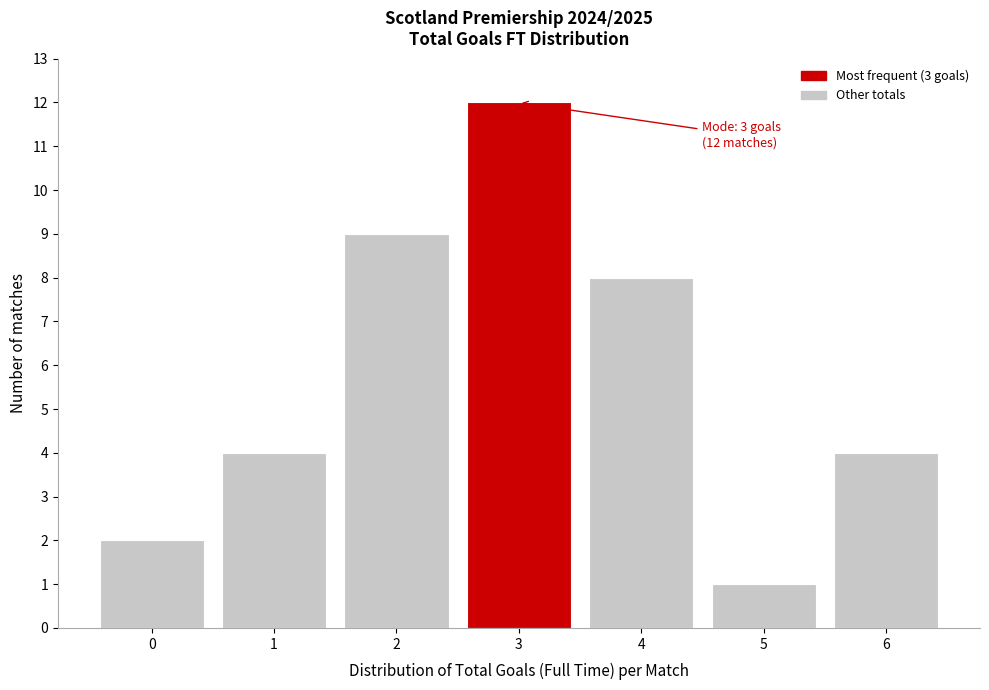

Reading left to right, what are all the values shown in this chart?

0=2	1=4	2=9	3=12	4=8	5=1	6=4